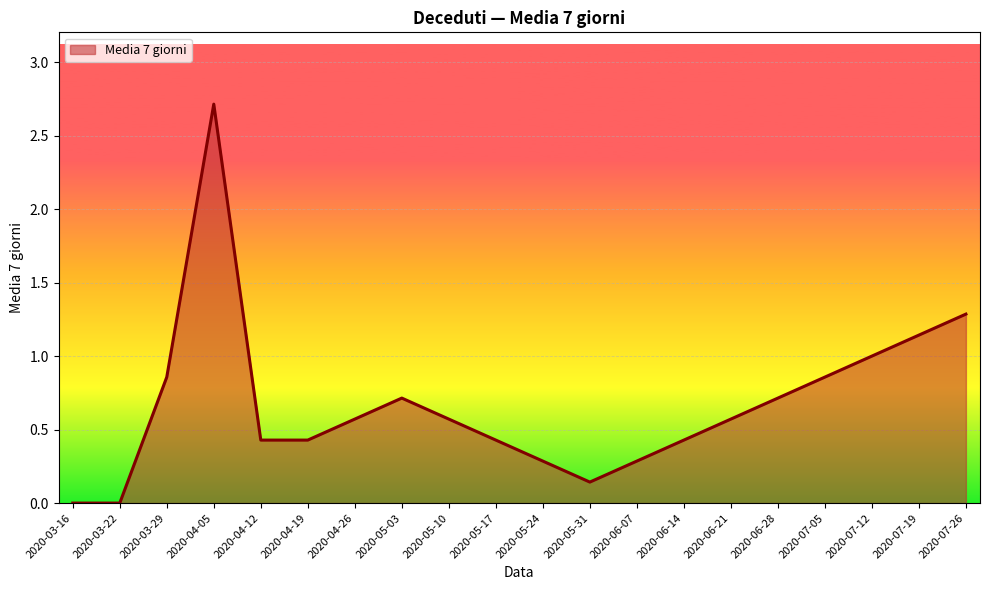

What position from the left is 2020-03-22?

2